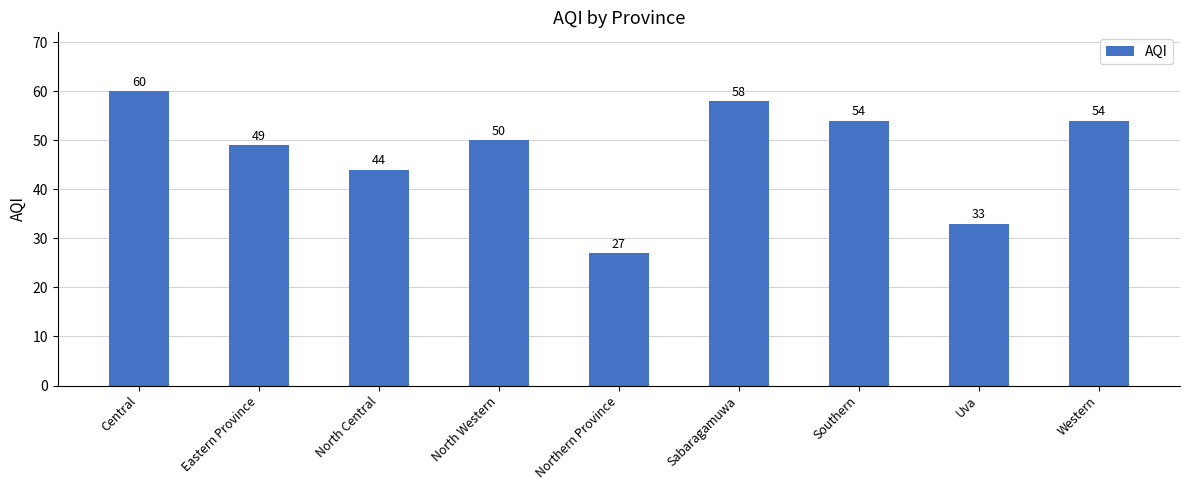

What is the smallest value displayed?

27